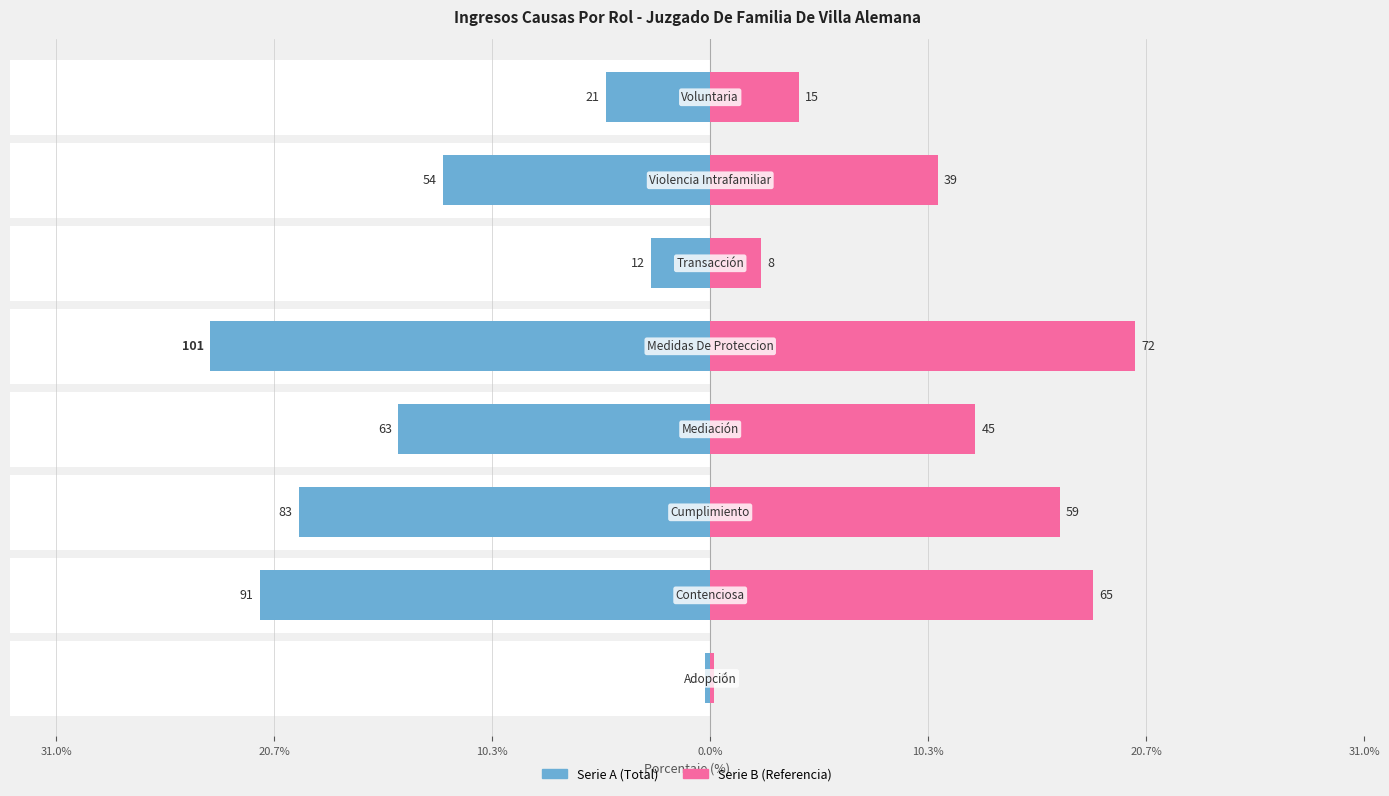

What is the average value of the Total (ref) series?

10.6